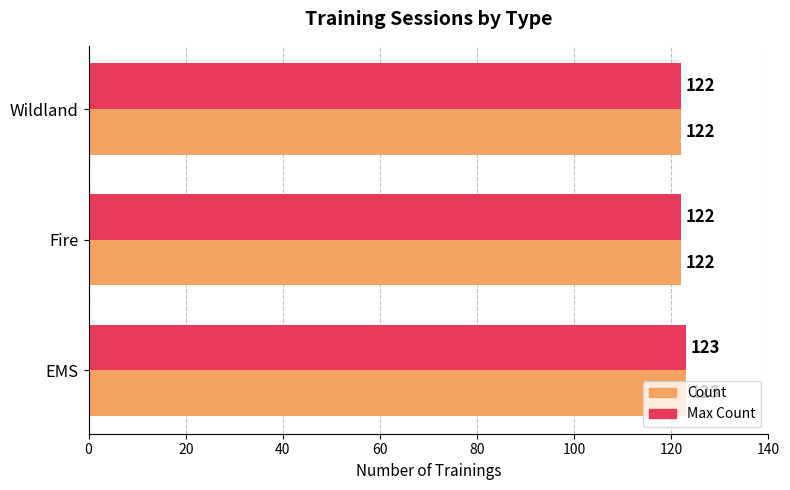

Read the Max Count value at Fire.

122